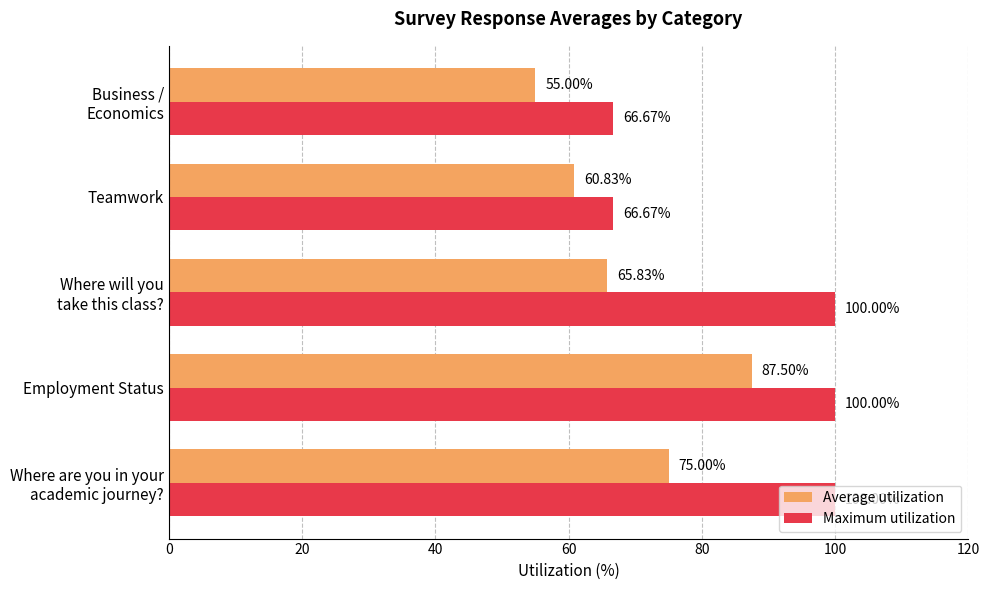

At which category is the sum across all series the highest?

Employment Status